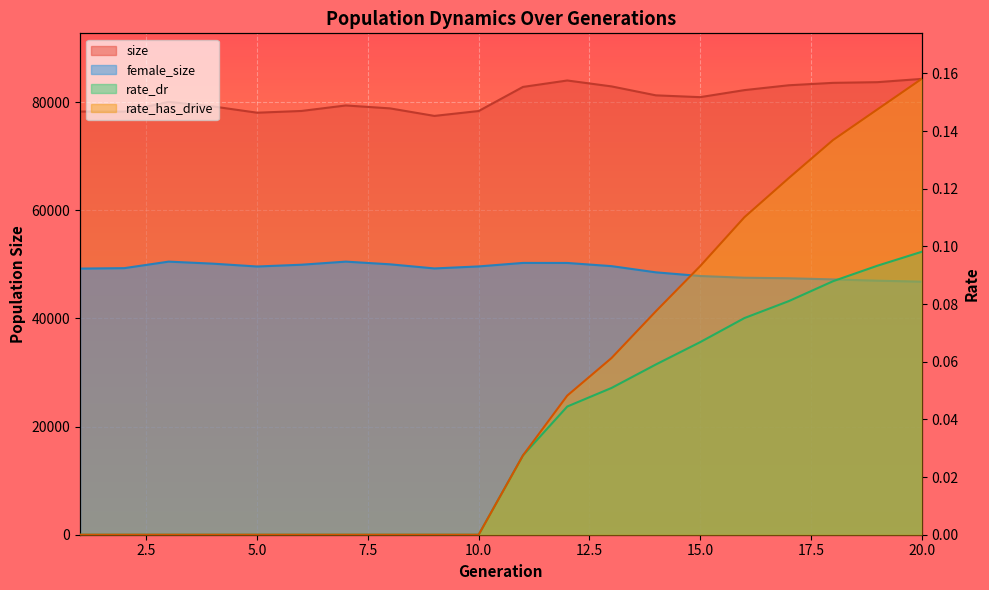

Count the rate_has_drive values in the range 0 to 1.

20